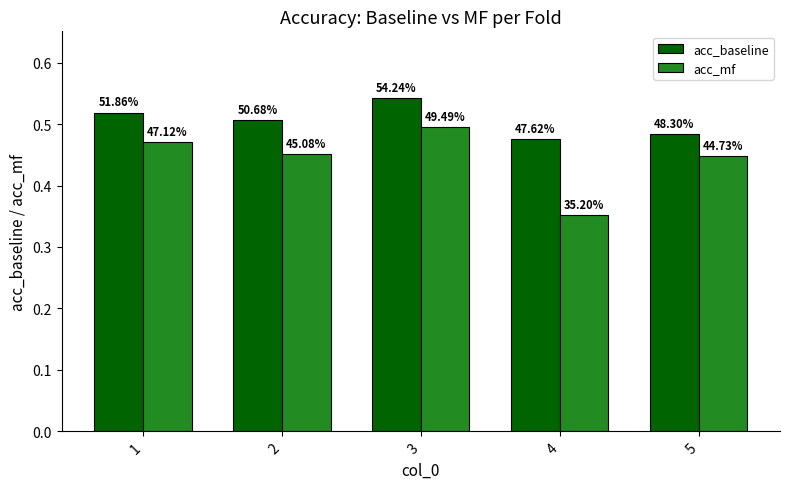

What are all the series names shown in the legend?

acc_baseline, acc_mf